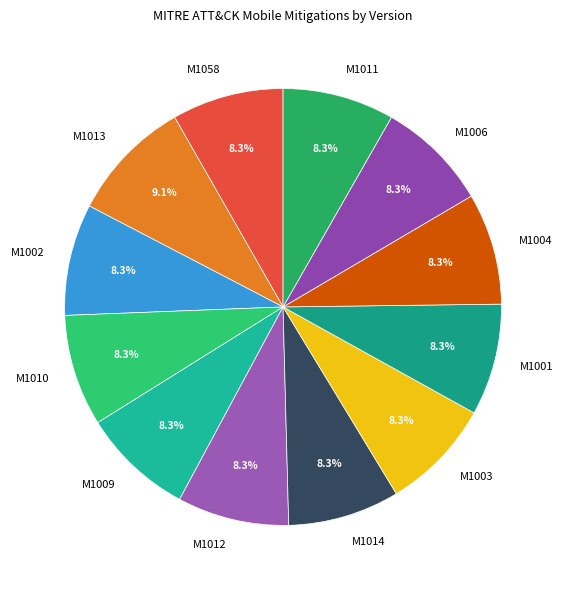

To the nearest percent, what is the difference between the largest and smallest slice percentages?

1%